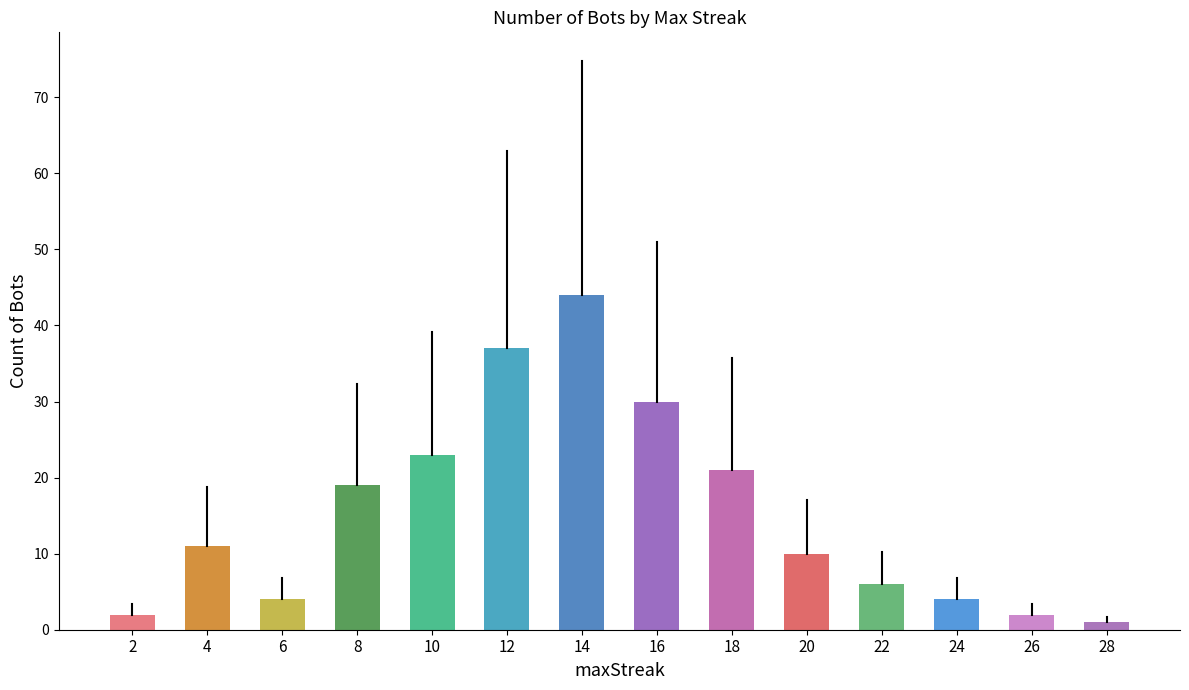

Which has a higher value, 10 or 16?

16